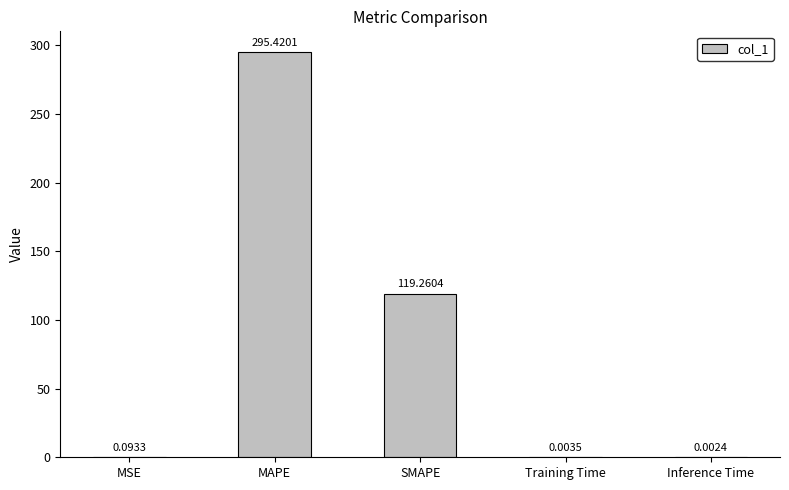

Which label corresponds to the largest value in the chart?

MAPE